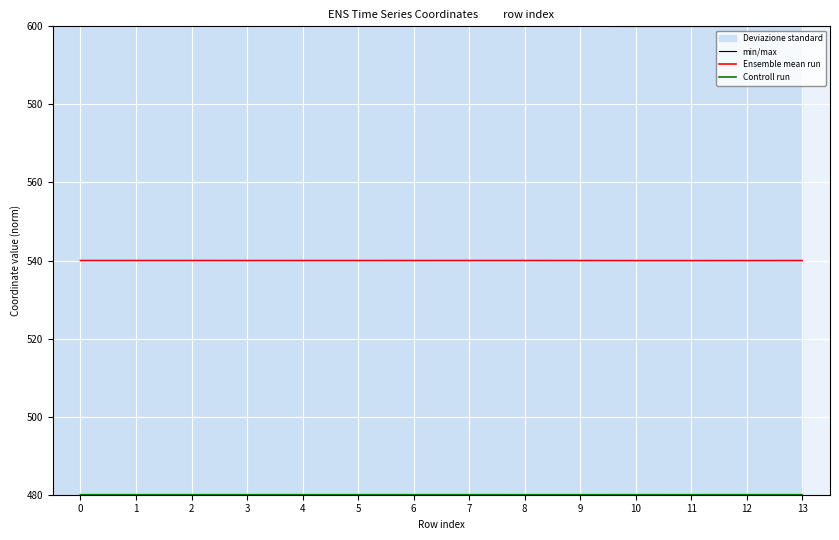

True or false: Controll run has a value of 197.6 at 4.

False